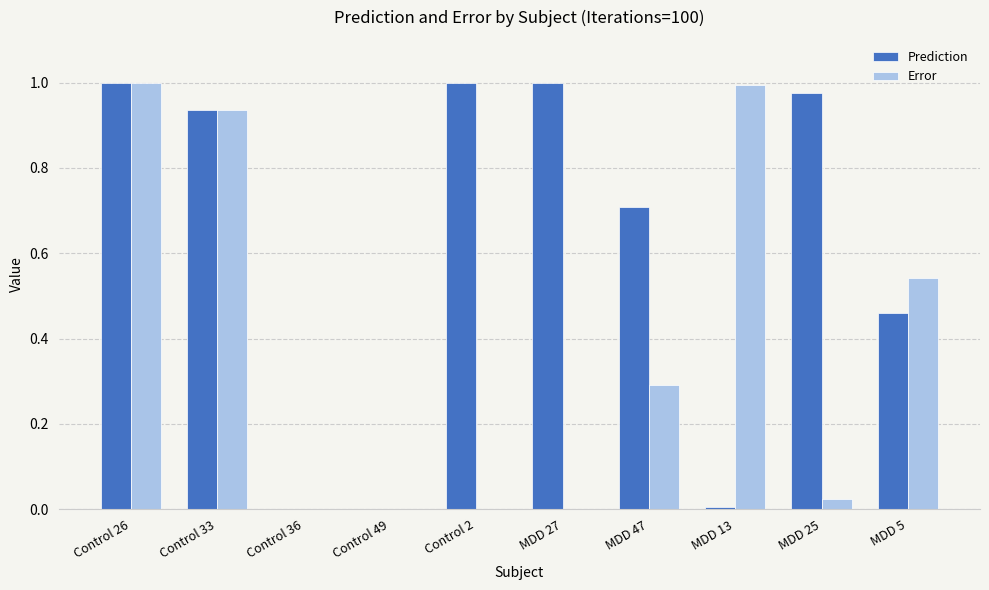

Between Control 36 and MDD 25, which series saw the biggest shift?

Prediction